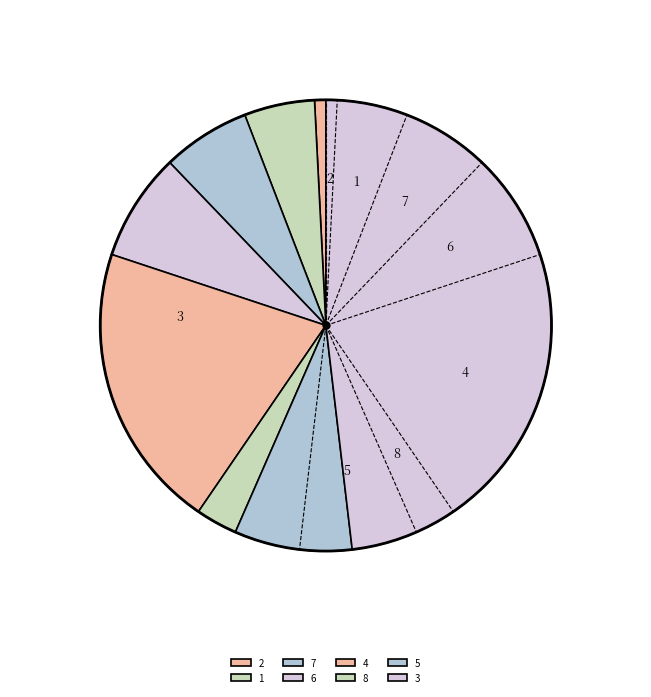

The 3 slice represents 48% of the pie. True or false?

True